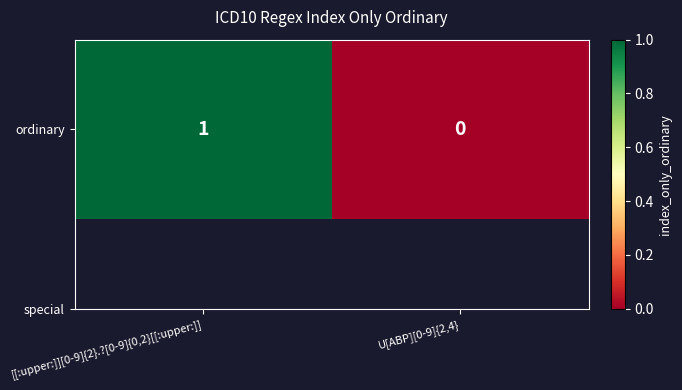

Count the number of data series in this chart.

1